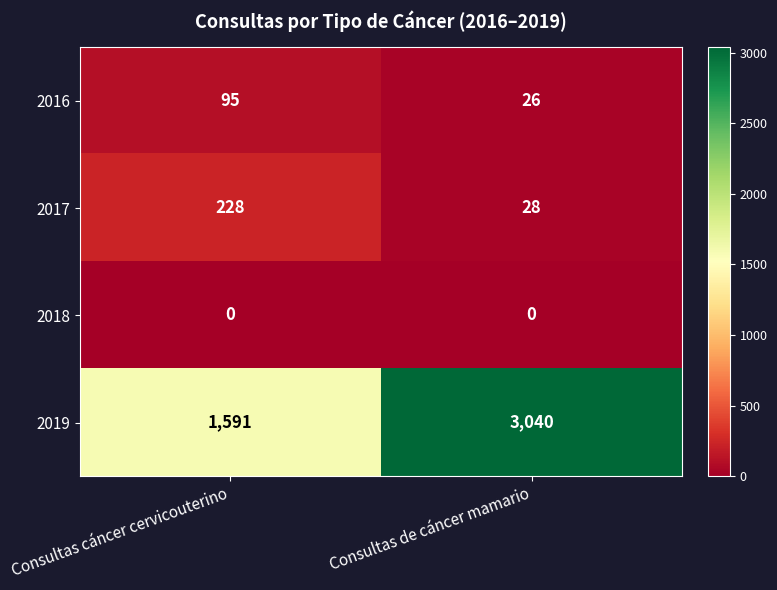

Between Consultas cáncer cervicouterino and Consultas de cáncer mamario, which series saw the biggest shift?

2019